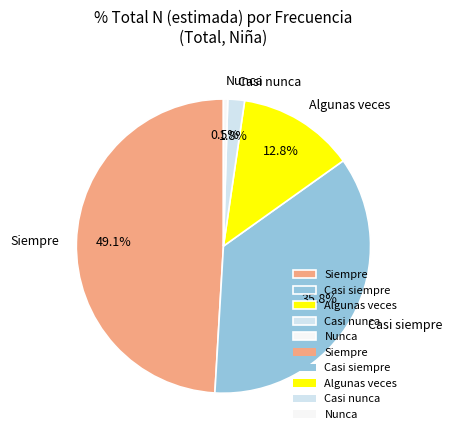

True or false: Casi siempre accounts for 36% of the total.

True